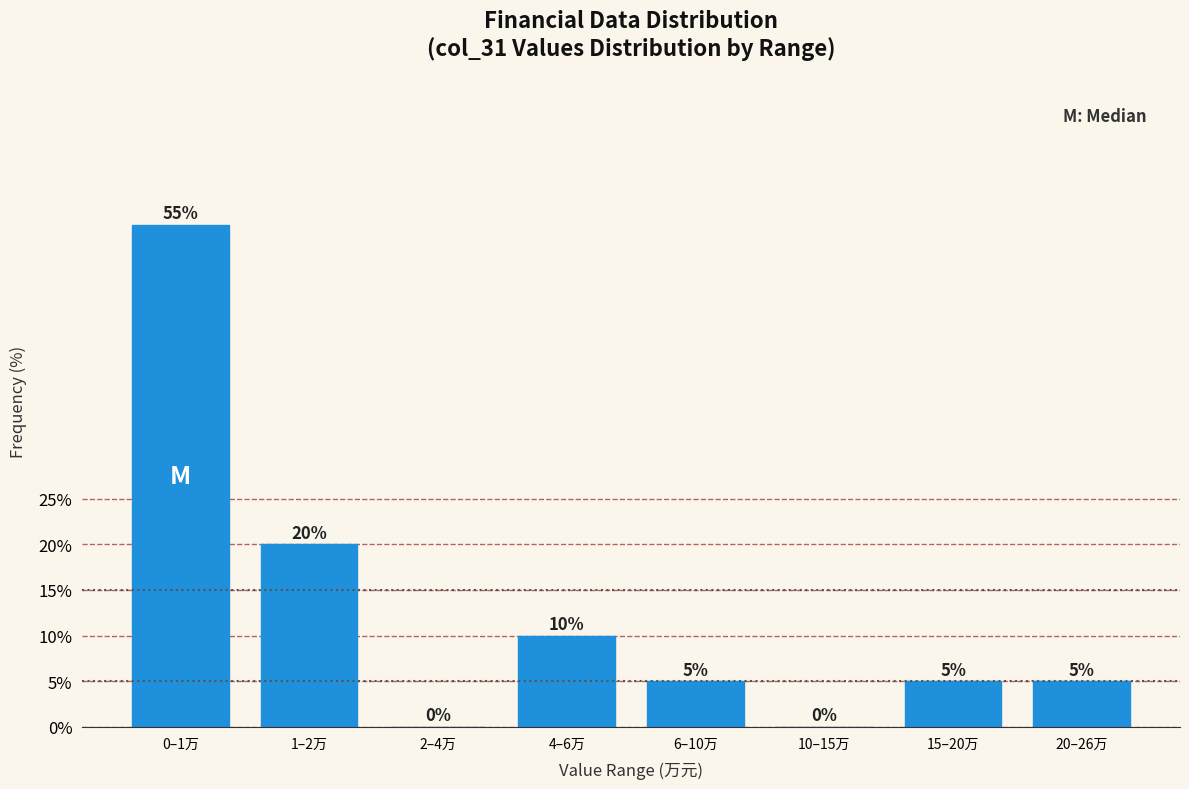

Reading right to left, what are all the values shown in this chart?

20–26万=5.0	15–20万=5.0	10–15万=0.0	6–10万=5.0	4–6万=10.0	2–4万=0.0	1–2万=20.0	0–1万=55.0